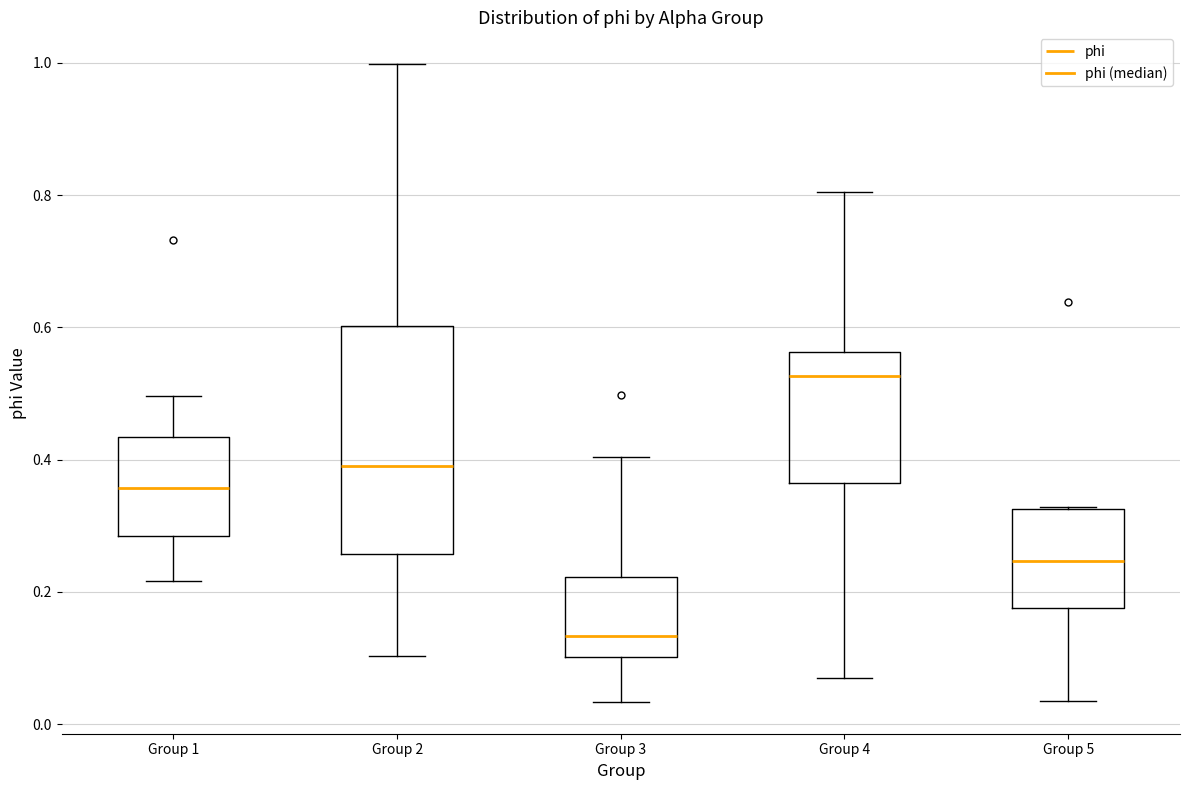

Which box's median line is the lowest?

Group 3